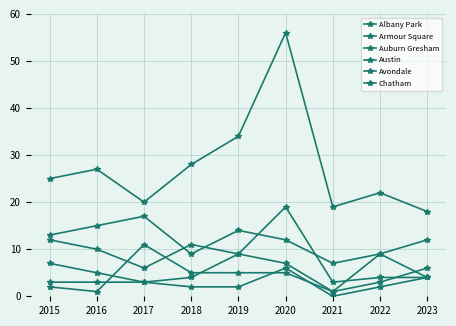

Does the chart have visible grid lines?

Yes